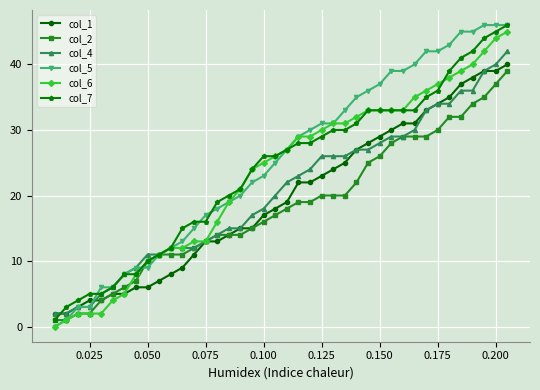

What is the greatest value displayed?

46